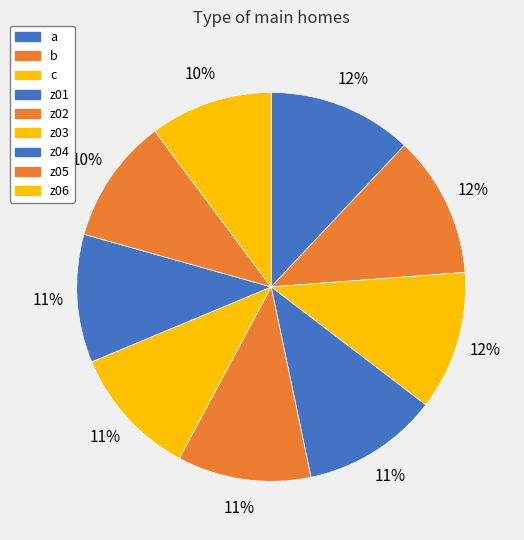

What percentage is the z02 slice, to the nearest percent?

11%